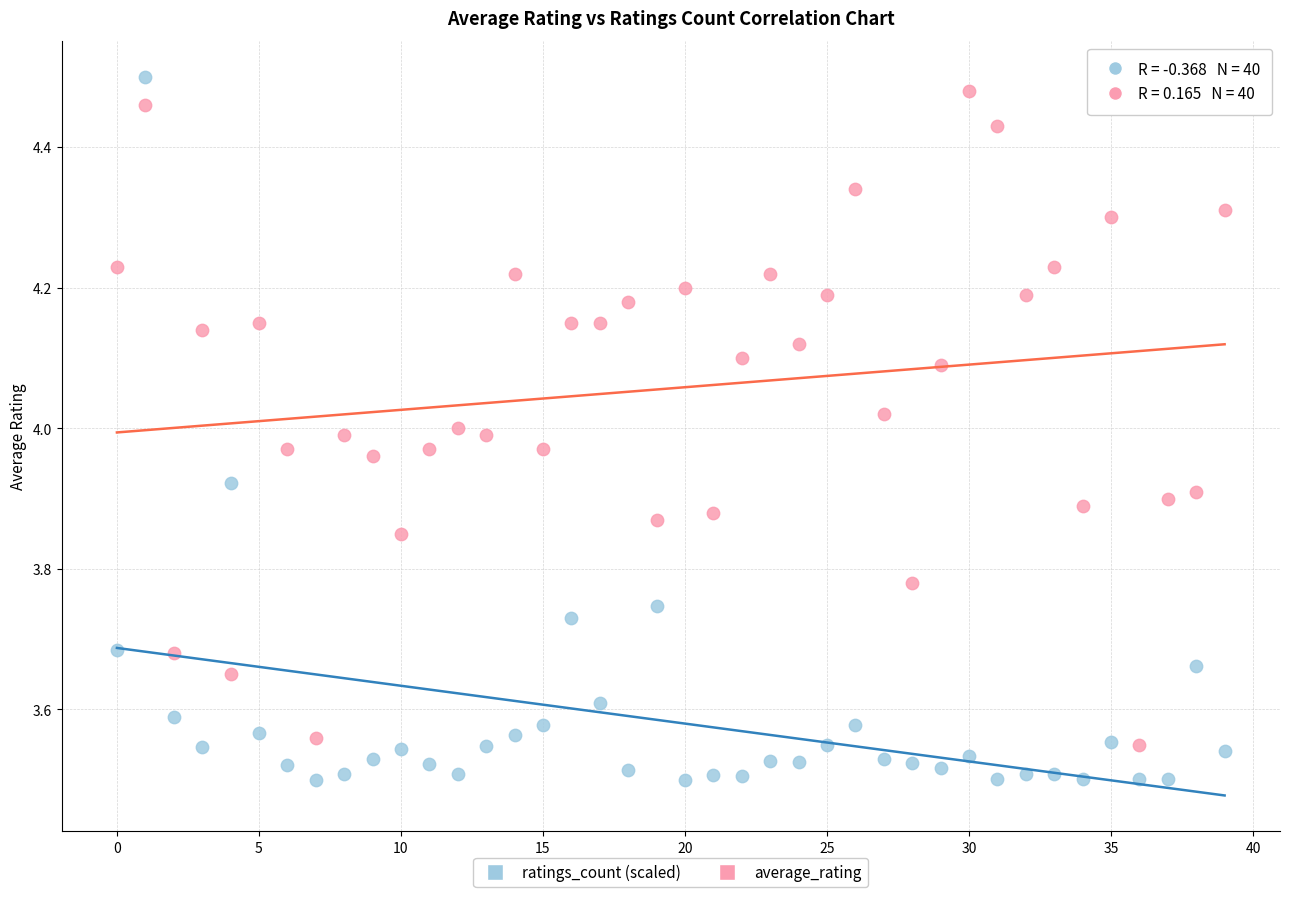

Which series has the largest Y range (max minus min)?

ratings_count (scaled)